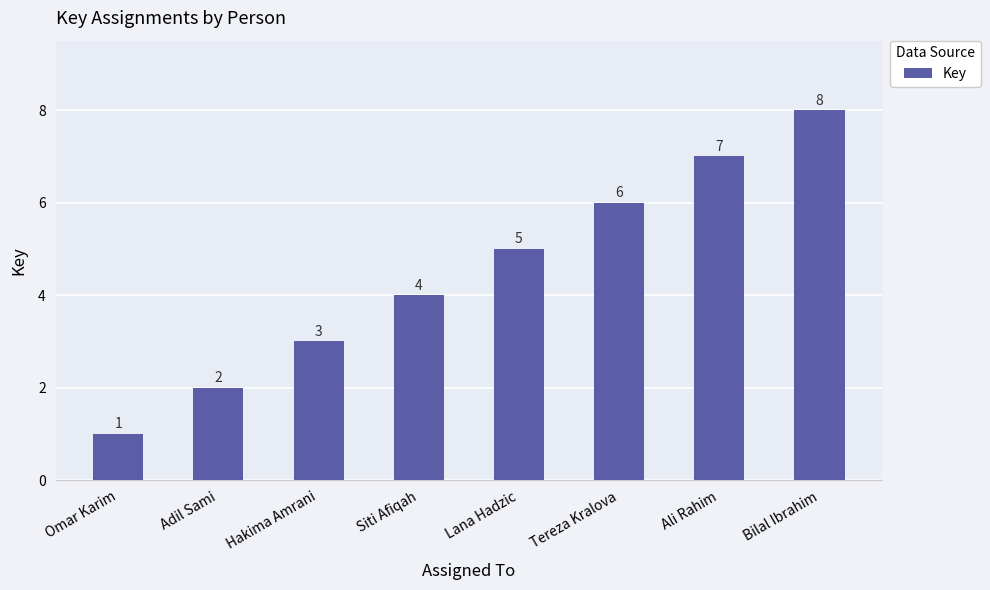

Reading left to right, extract all data points from this chart.

1	2	3	4	5	6	7	8